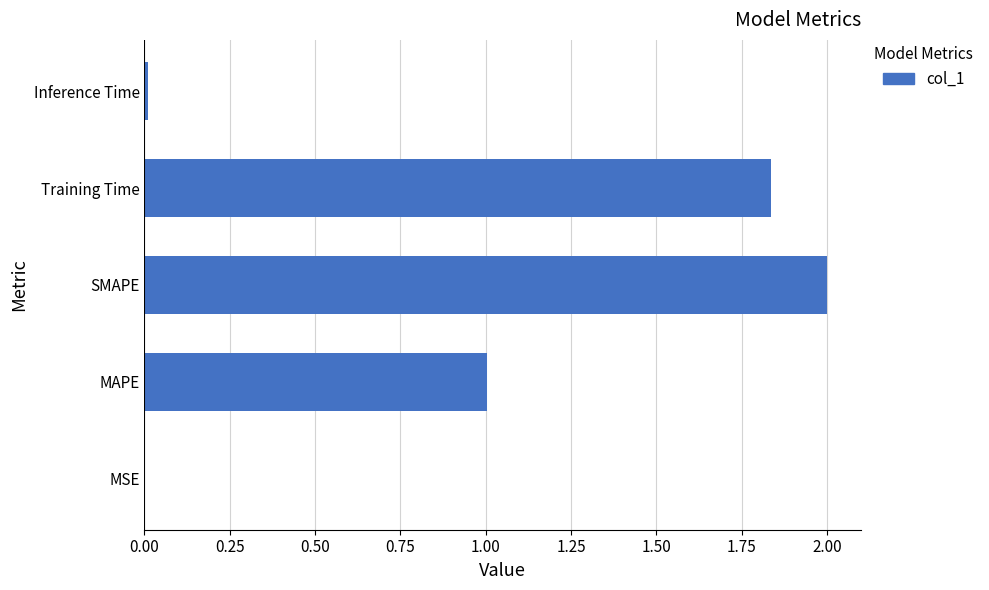

Which category has the highest value across all series?

SMAPE